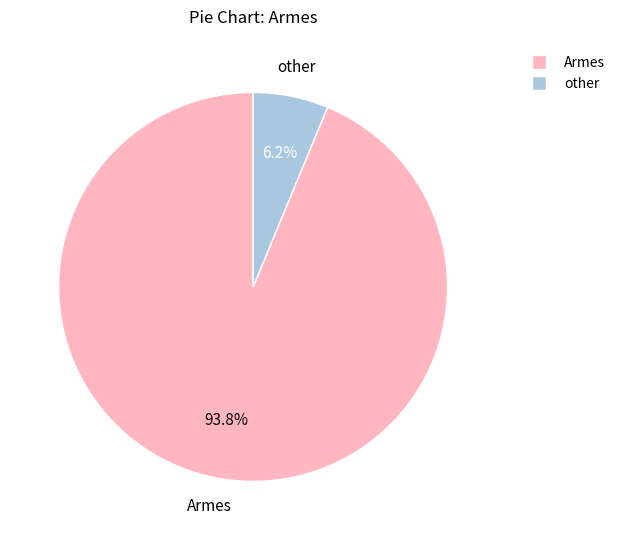

Does any single category account for the majority?

Yes